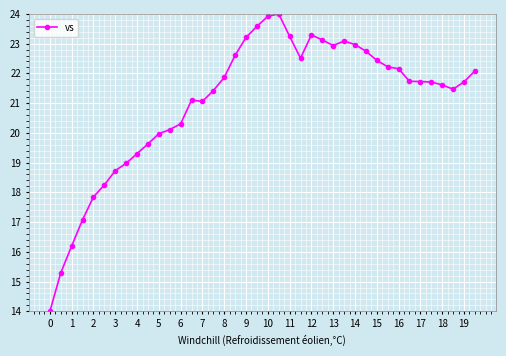

True or false: the data has more than 0 interior local peaks.

True